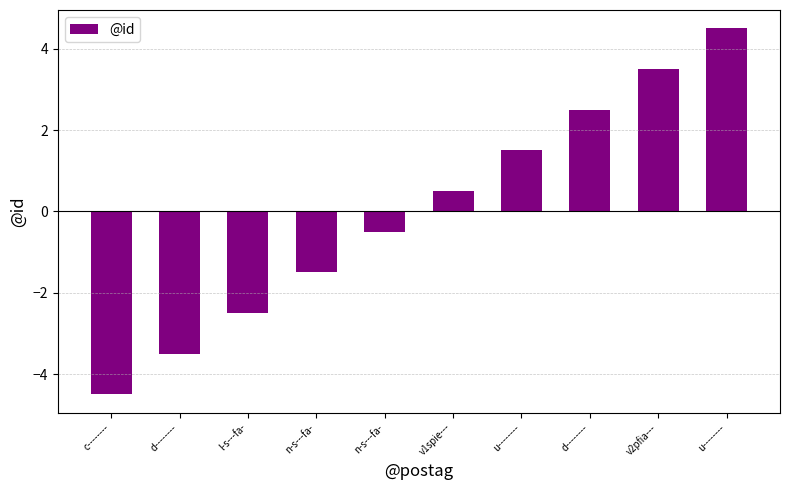

Is it true that the value at v2pfia--- is 3.5?

True